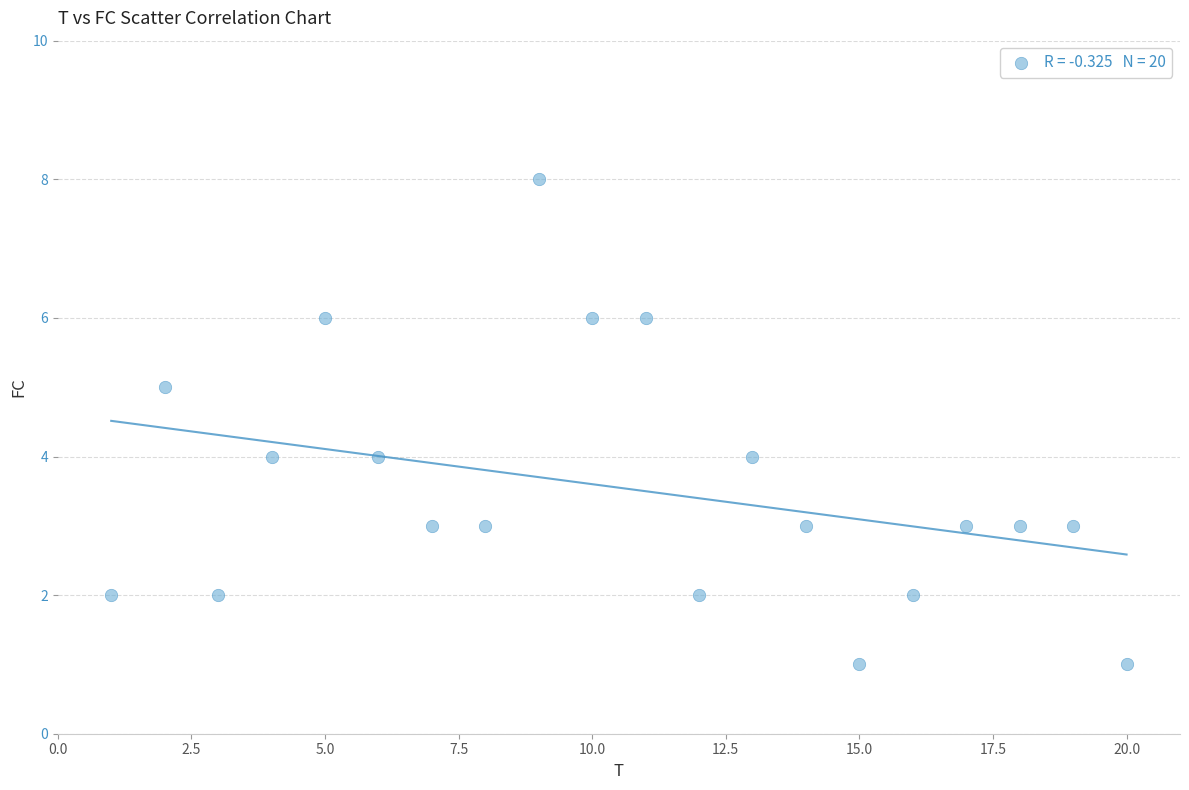

What is the range of Y values (max minus min)?

7